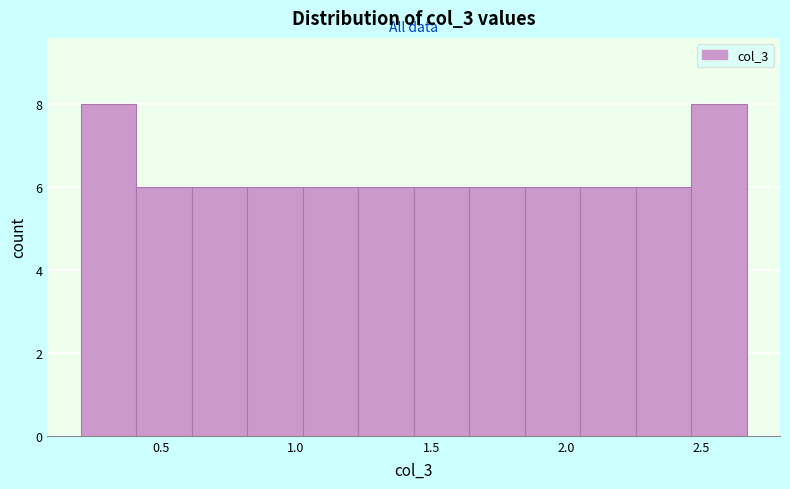

What is the height of the bar covering 2.05 to 2.25 on the x-axis? Neither the bar edges nor the heights are printed on the chart, so give them approximately, as read against the axes.

6